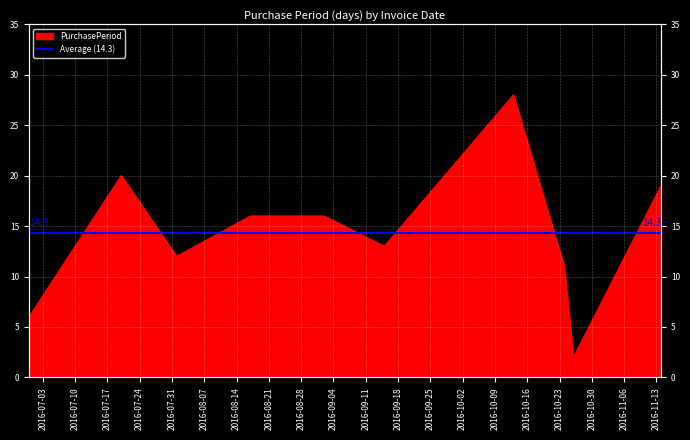

What is the sum of the values at 2016-09-02 and 2016-07-20?

36